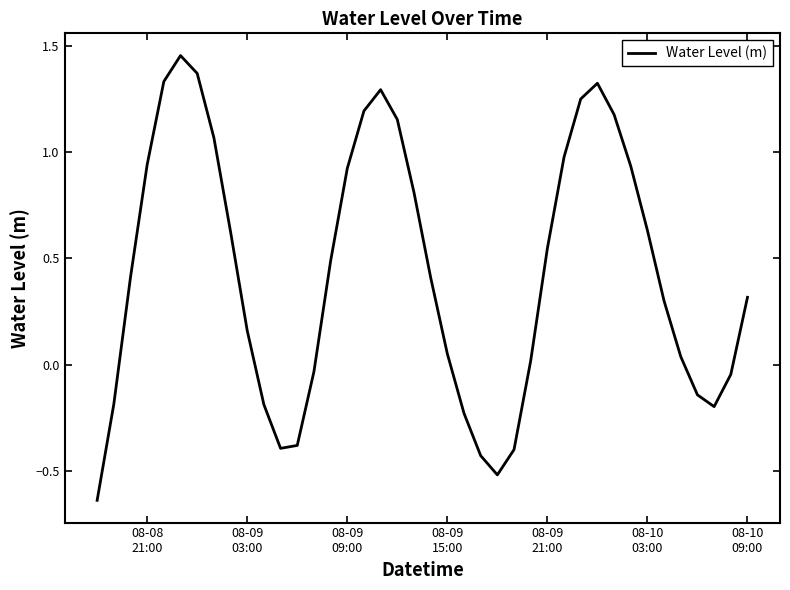

What is the difference between the maximum and minimum values?

2.1